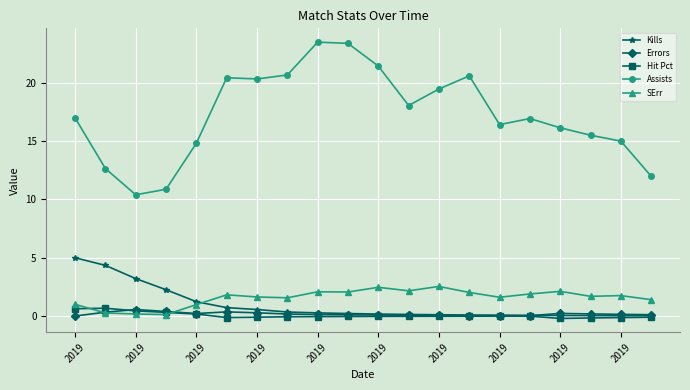

Which series has the widest spread of values?

Assists